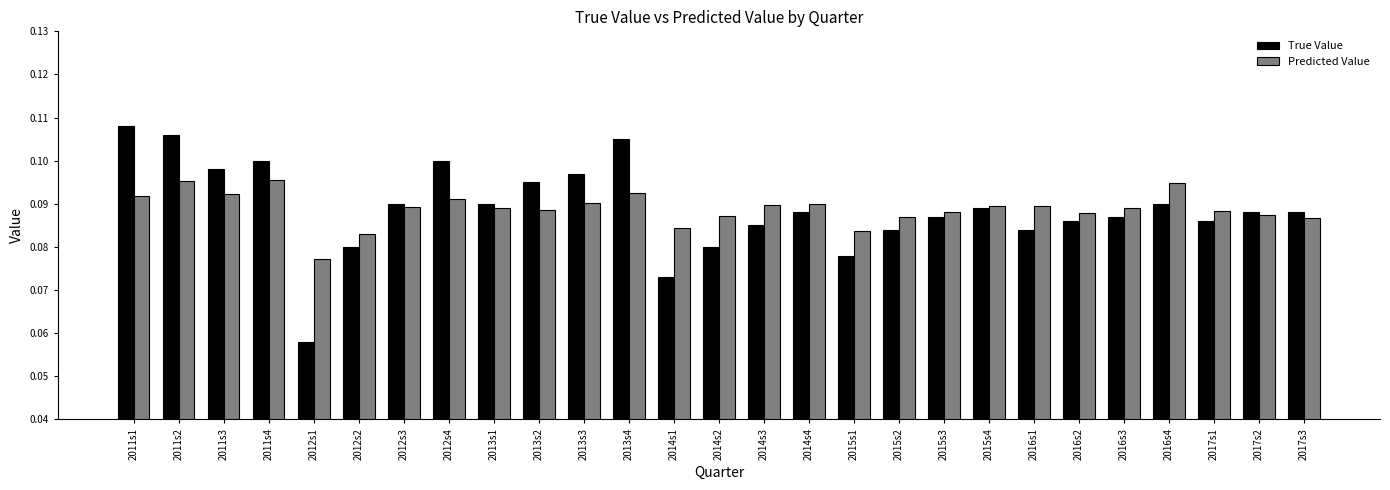

Which series has the widest spread of values?

True Value